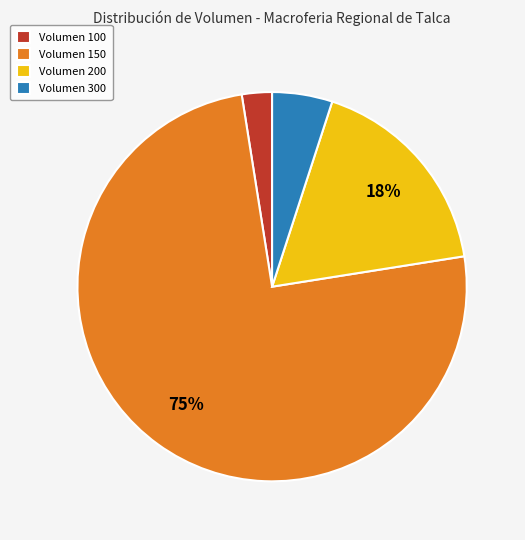

Rank the categories by value from highest to lowest.

Volumen 150, Volumen 200, Volumen 300, Volumen 100